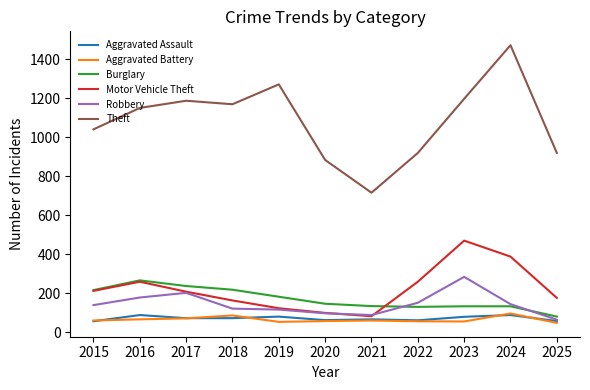

What is the sum of the Burglary values at 2025 and 2020?

226